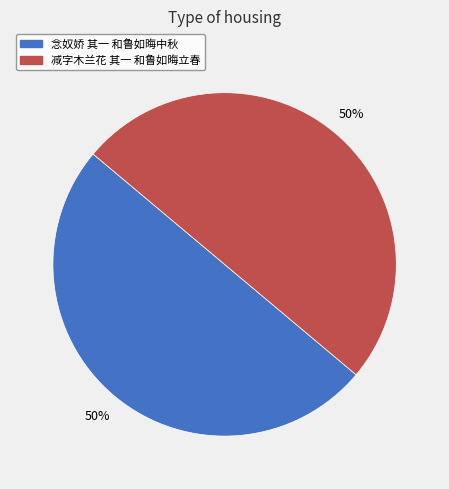

Approximately how many times larger is the value at 减字木兰花 其一 和鲁如晦立春 compared to 念奴娇 其一 和鲁如晦中秋?

1.0